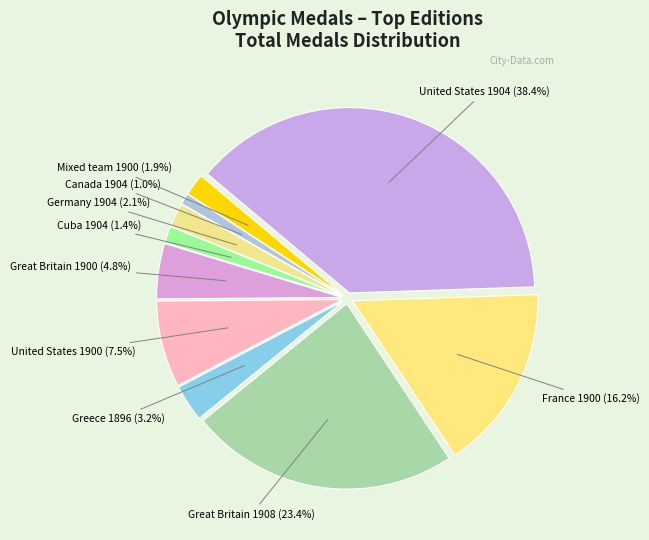

Is the sum of United States 1900 and Germany 1904 greater than half?

No